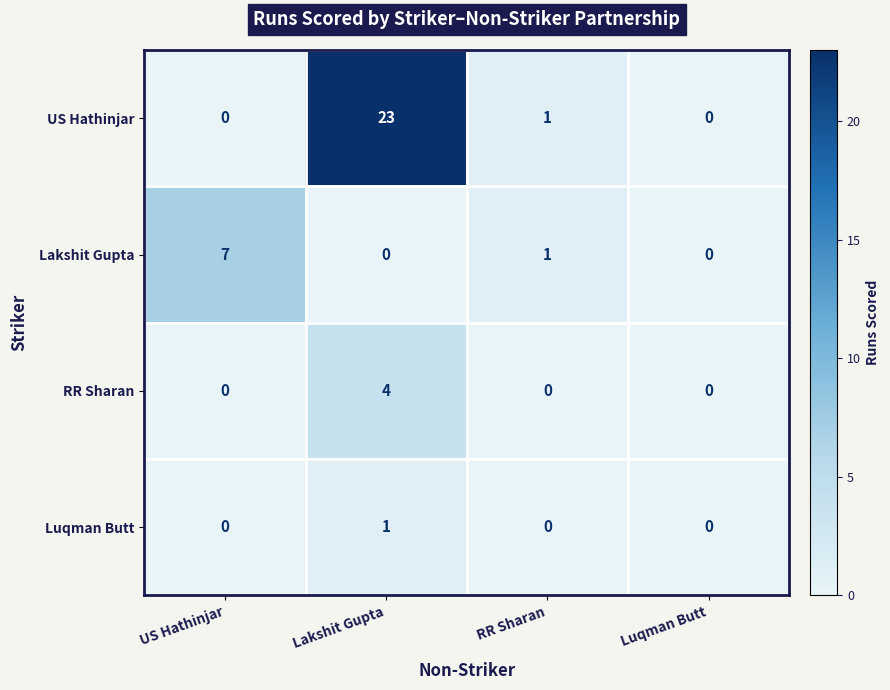

How many Lakshit Gupta values are between 0 and 7?

4